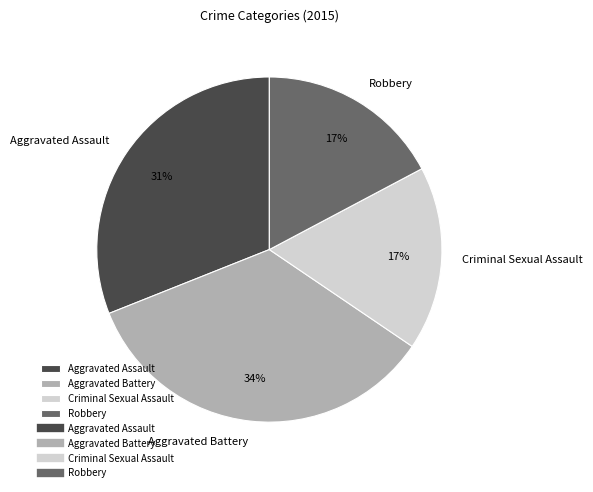

Is there a majority slice in this chart?

No